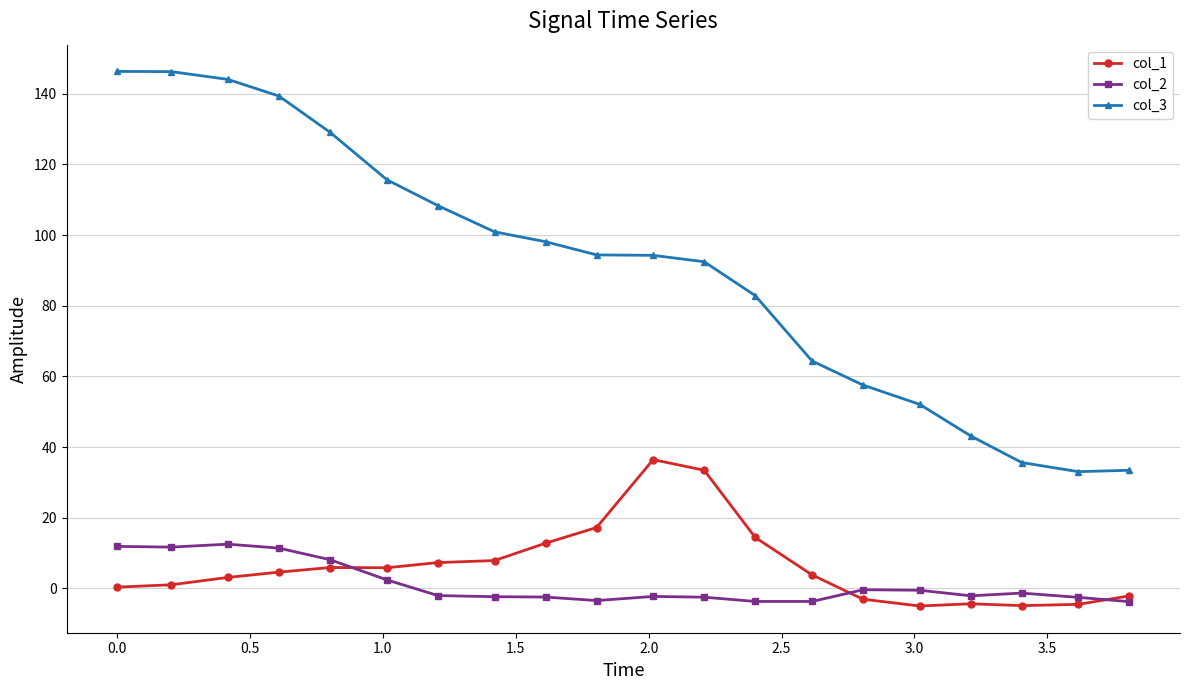

Which series has the largest total across all categories?

col_3